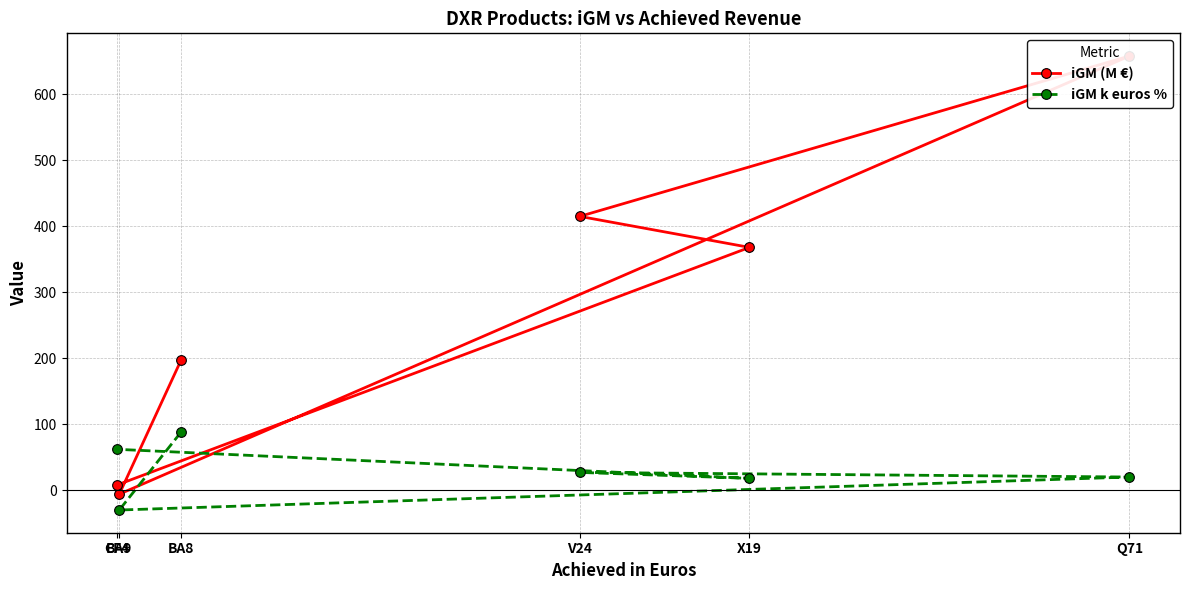

What is the value of the iGM k euros % point at the 3rd from the left?

88